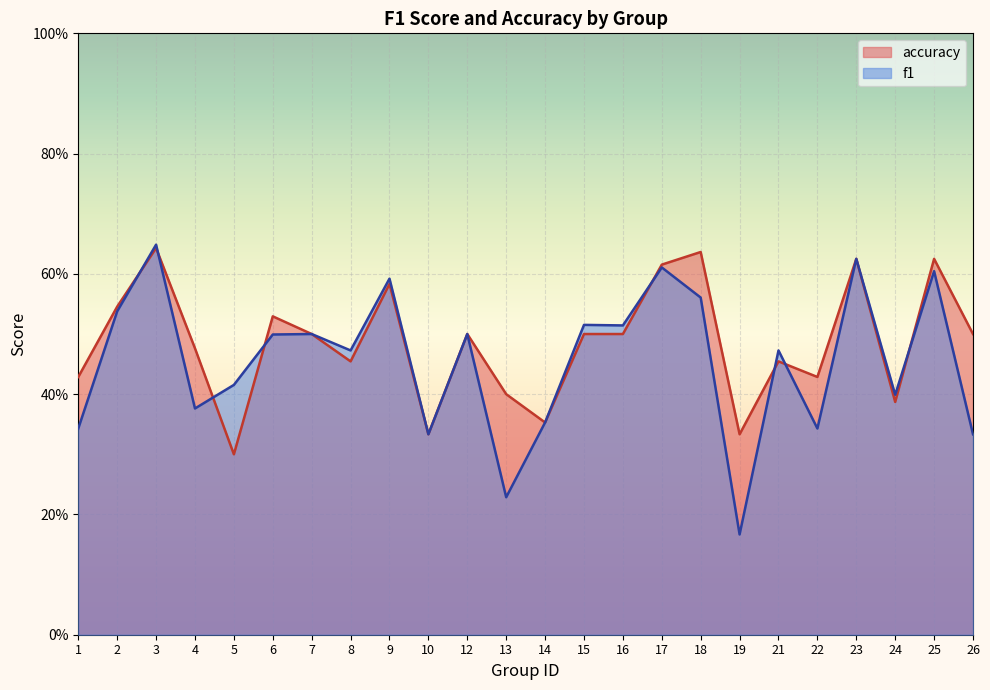

Reading left to right, transcribe all the data shown in this chart.

f1: 1=0.3	2=0.5	3=0.6	4=0.4	5=0.4	6=0.5	7=0.5	8=0.5	9=0.6	10=0.3	12=0.5	13=0.2	14=0.4	15=0.5	16=0.5	17=0.6	18=0.6	19=0.2	21=0.5	22=0.3	23=0.6	24=0.4	25=0.6	26=0.3
accuracy: 1=0.4	2=0.5	3=0.6	4=0.5	5=0.3	6=0.5	7=0.5	8=0.5	9=0.6	10=0.3	12=0.5	13=0.4	14=0.4	15=0.5	16=0.5	17=0.6	18=0.6	19=0.3	21=0.5	22=0.4	23=0.6	24=0.4	25=0.6	26=0.5